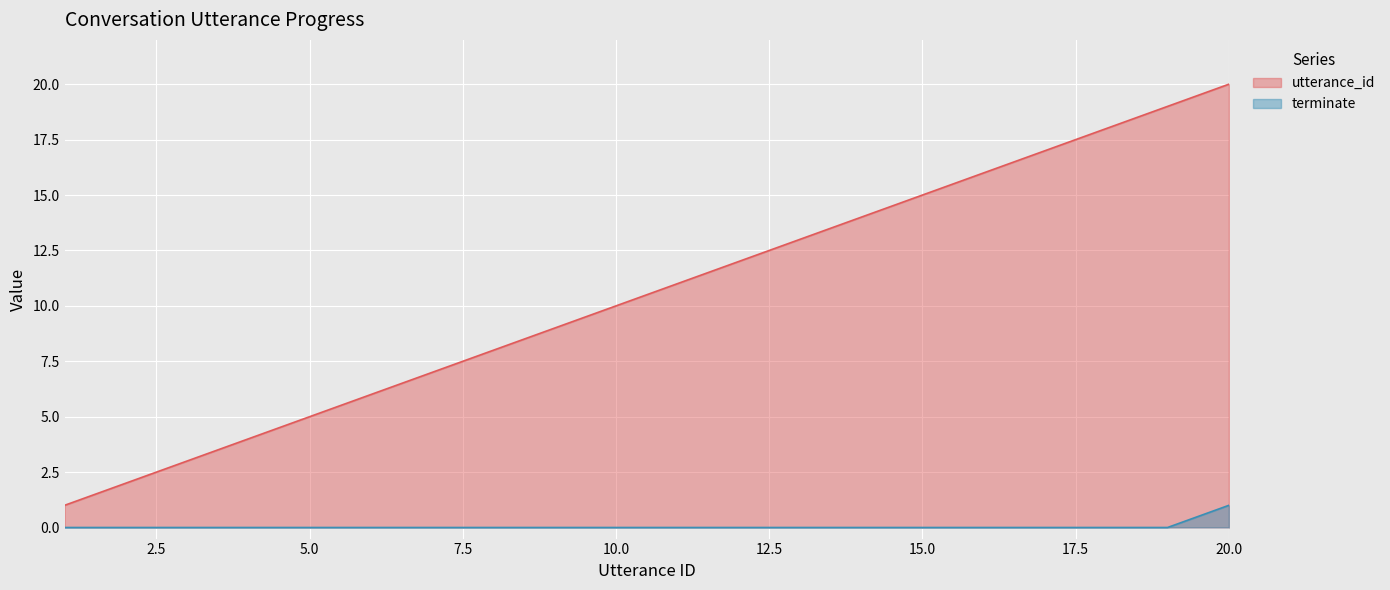

What are all the series names shown in the legend?

utterance_id, terminate